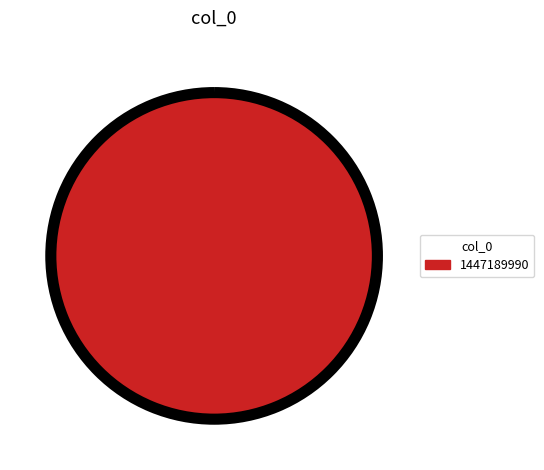

Is there a majority slice in this chart?

Yes